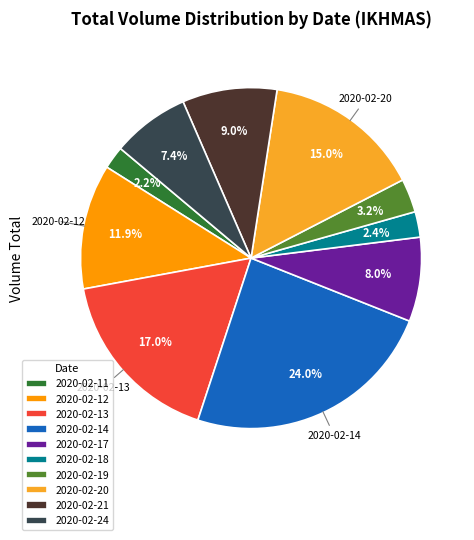

To the nearest percent, what is the difference between the largest and smallest slice percentages?

22%